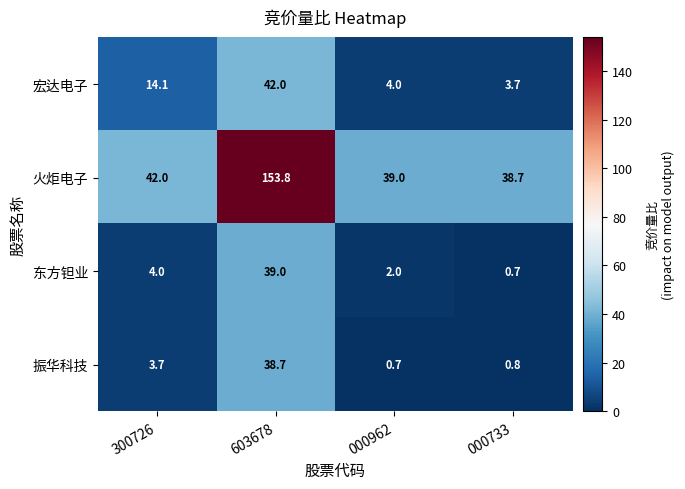

Which series has the largest total across all categories?

火炬电子